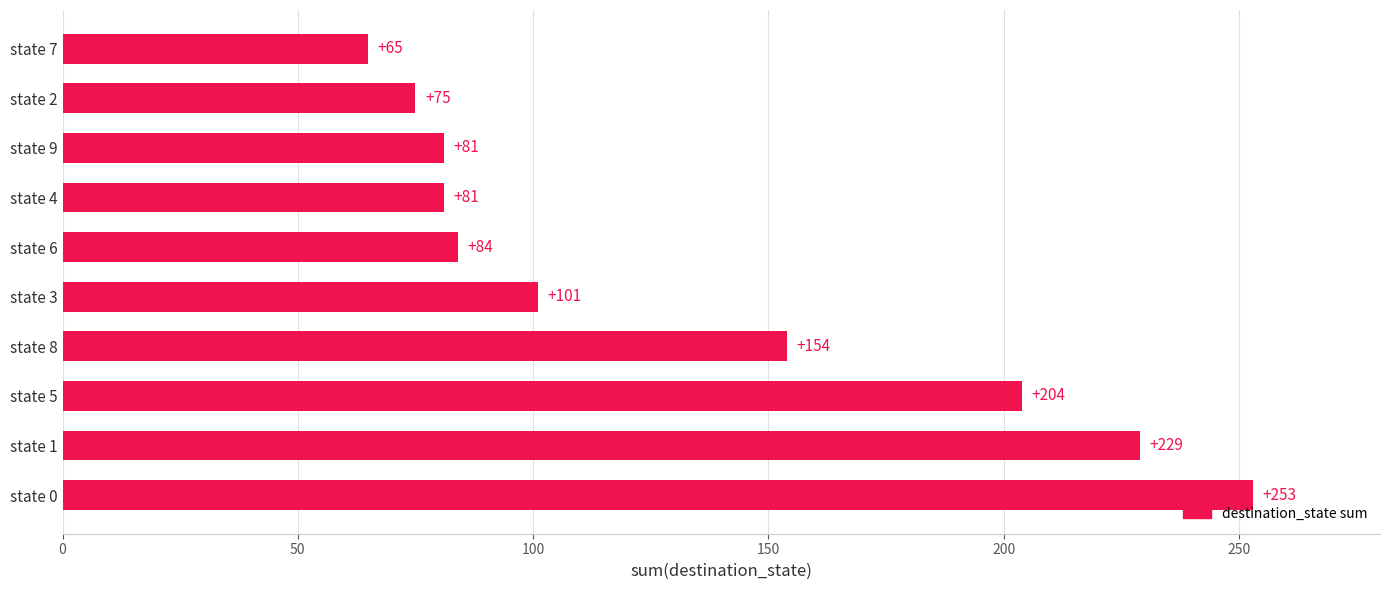

Reading bottom to top, list all the values displayed in this chart.

state 0=253	state 1=229	state 5=204	state 8=154	state 3=101	state 6=84	state 4=81	state 9=81	state 2=75	state 7=65